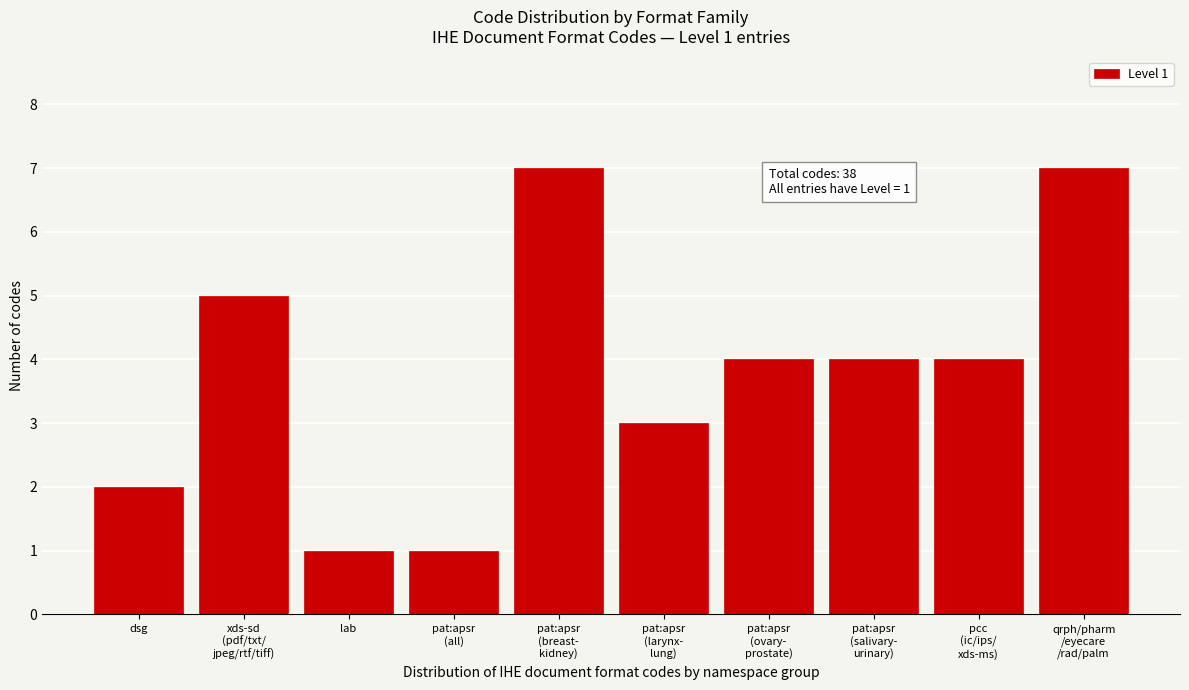

Reading left to right, transcribe all the data shown in this chart.

2	5	1	1	7	3	4	4	4	7